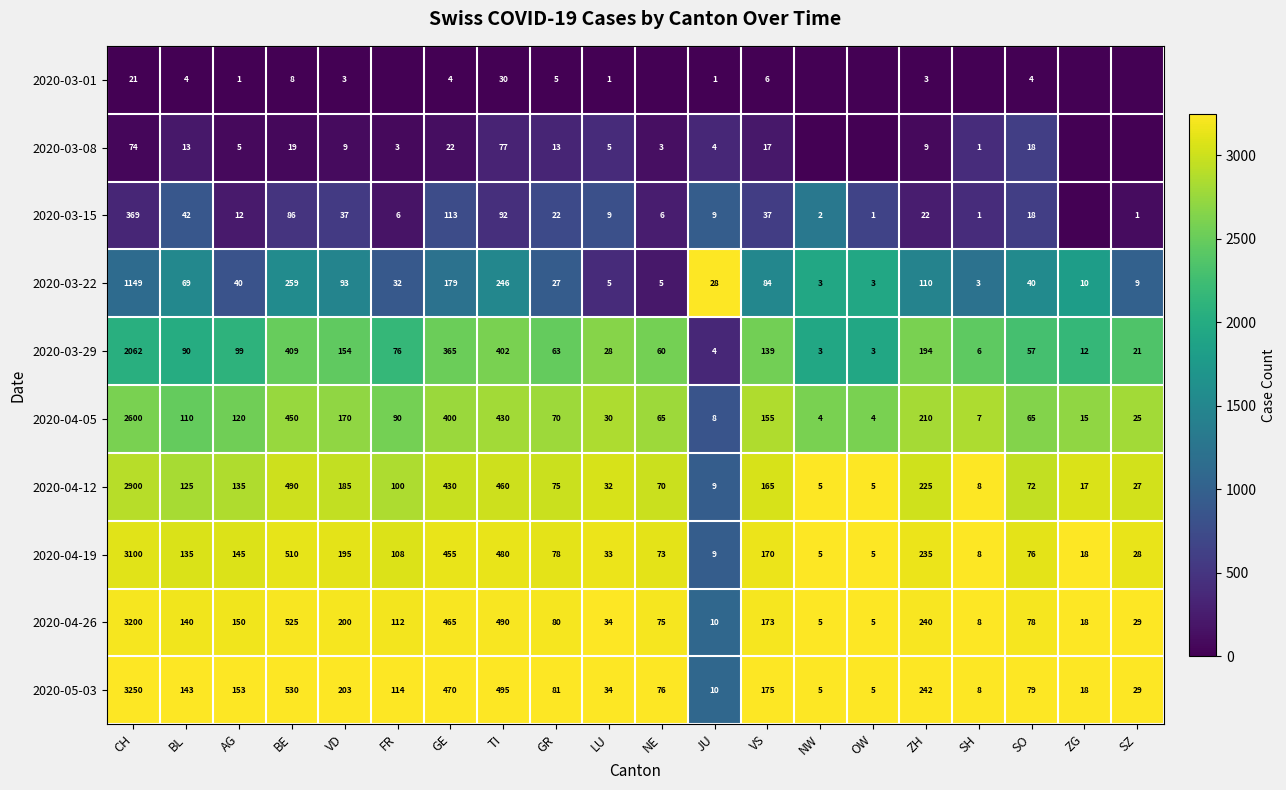

Where is 2020-03-29 nearest to the value 1032?

BE